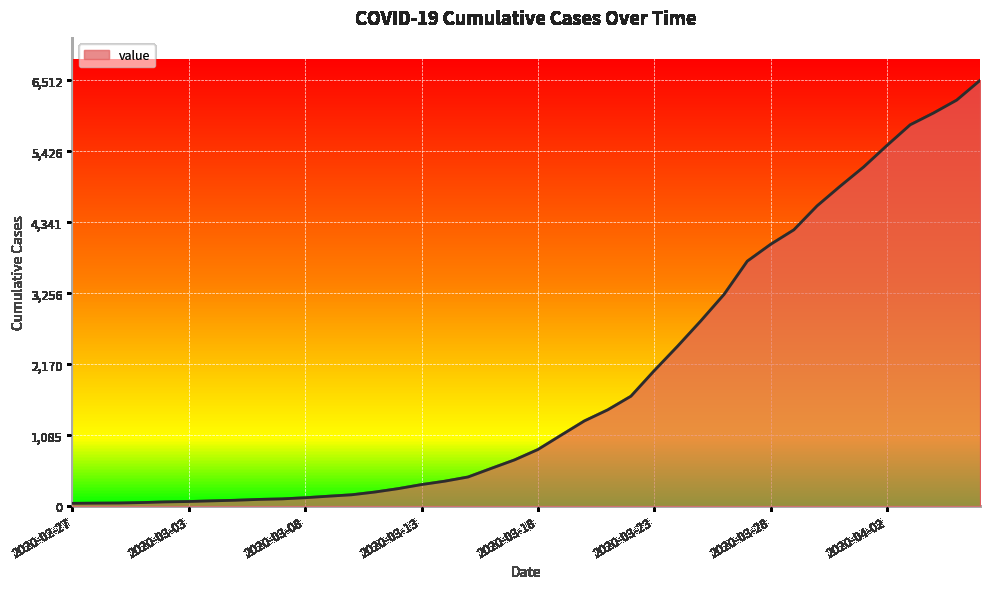

What is the greatest value displayed?

6512